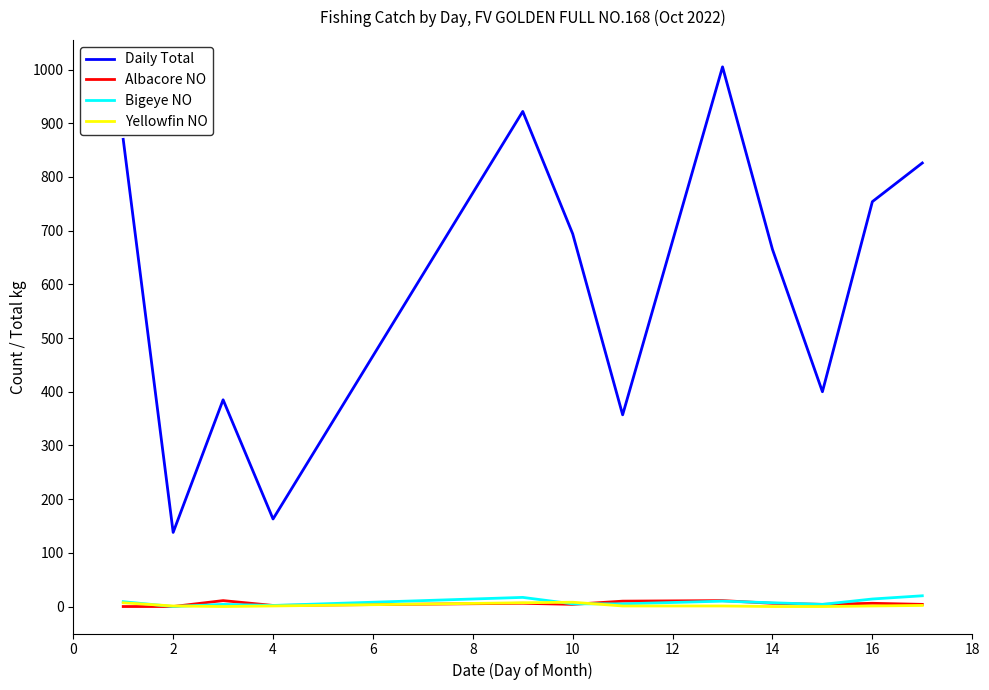

True or false: Albacore NO and Daily Total intersect in this chart.

False